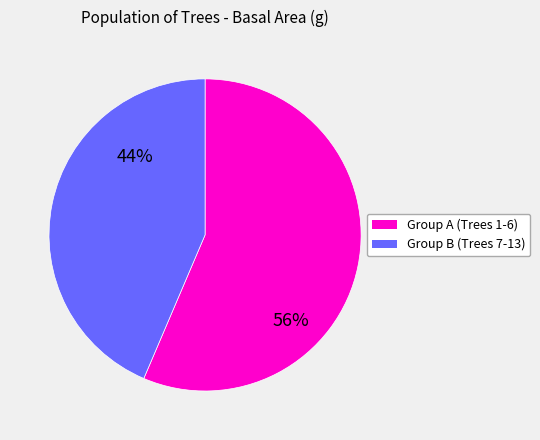

To the nearest percent, what is the average slice percentage?

50%